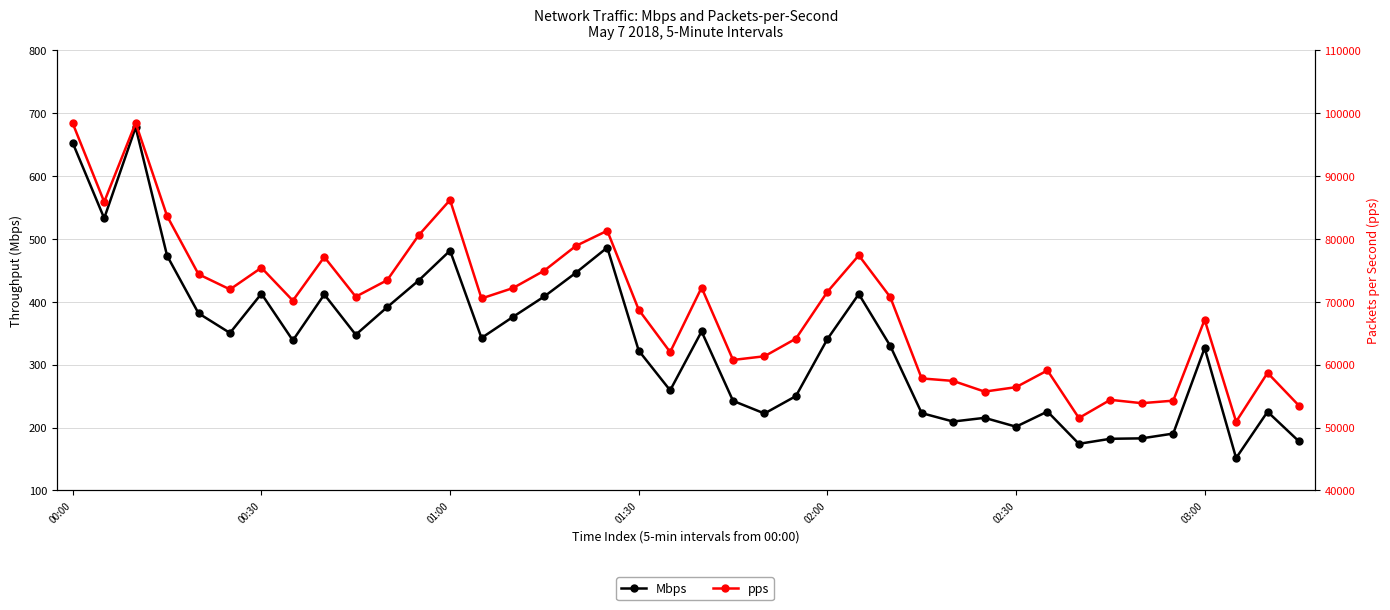

What is the difference between the maximum and second lowest values in the pps series?

46934.4